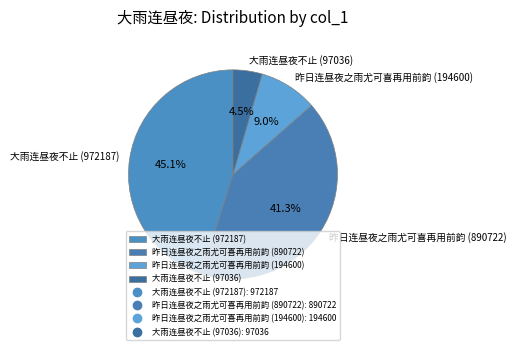

What portion of the pie excludes 大雨连昼夜不止 (972187)?

54.9%